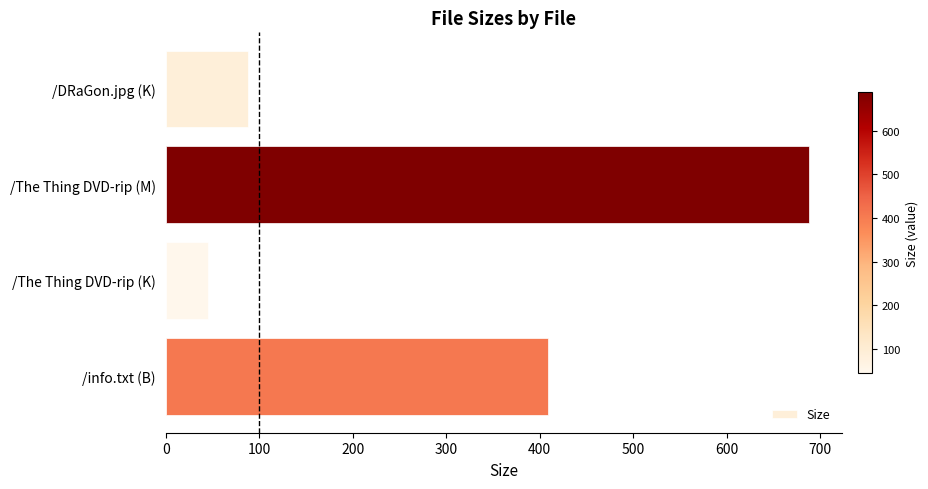

List the labels in order of value, smallest first.

/The Thing DVD-rip (K), /DRaGon.jpg (K), /info.txt (B), /The Thing DVD-rip (M)